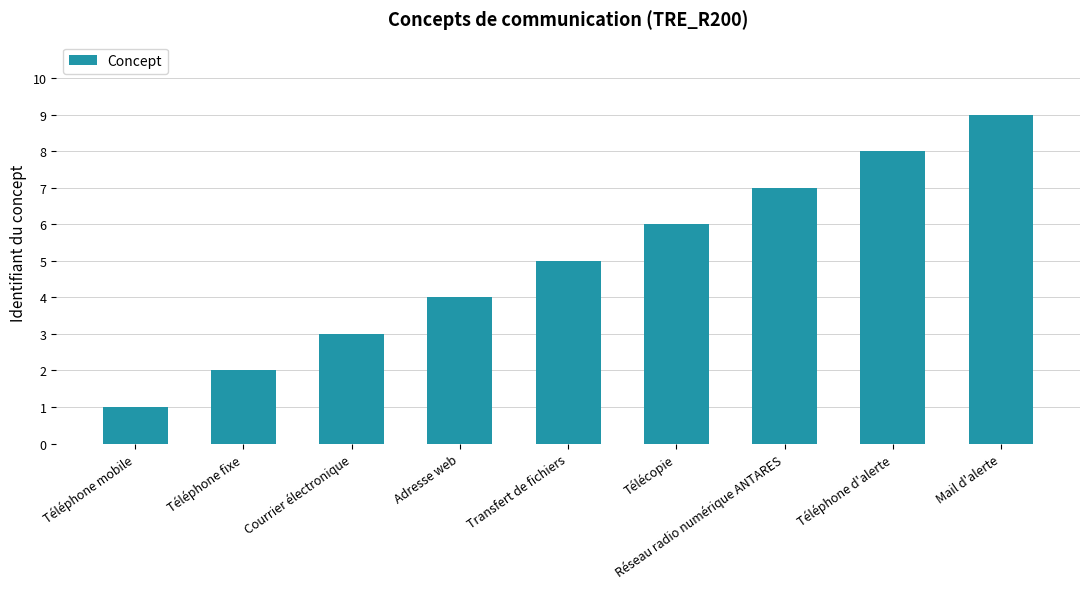

True or false: the data shows 2 at Téléphone fixe.

True